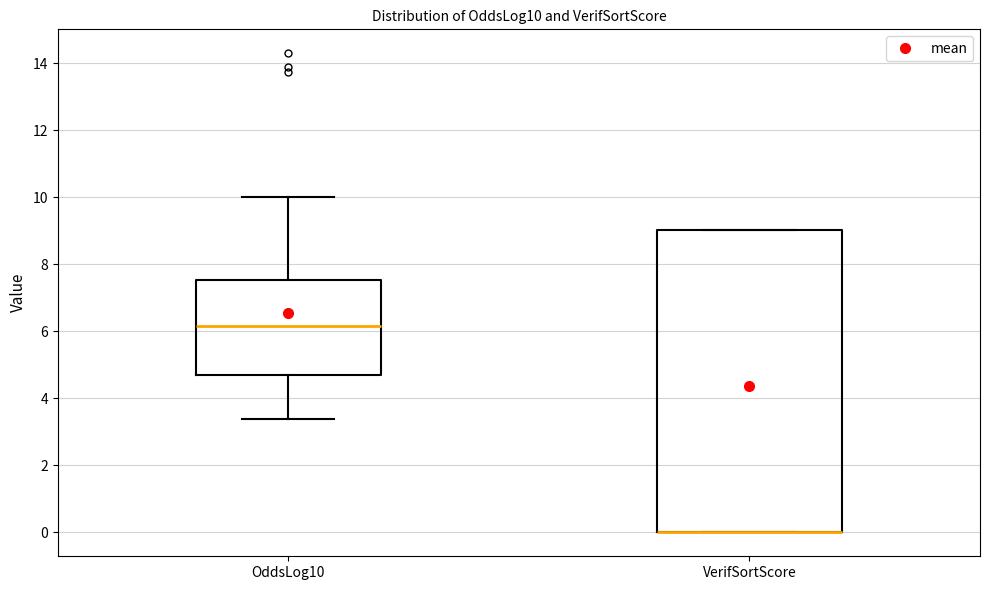

Reading left to right, transcribe this box plot: for each box, give where its median line is, the range the box spans, and where its two whiskers end, as read against the y-axis. The values are not printed on the chart, so give them approximately, as read against the axis.

OddsLog10: median 6.2, box 4.8 to 7.6, whiskers 3.4 to 10.0
VerifSortScore: median 0.0 (drawn on the box's lower edge), box 0.0 to 9.0, whiskers 0.0 to 9.0